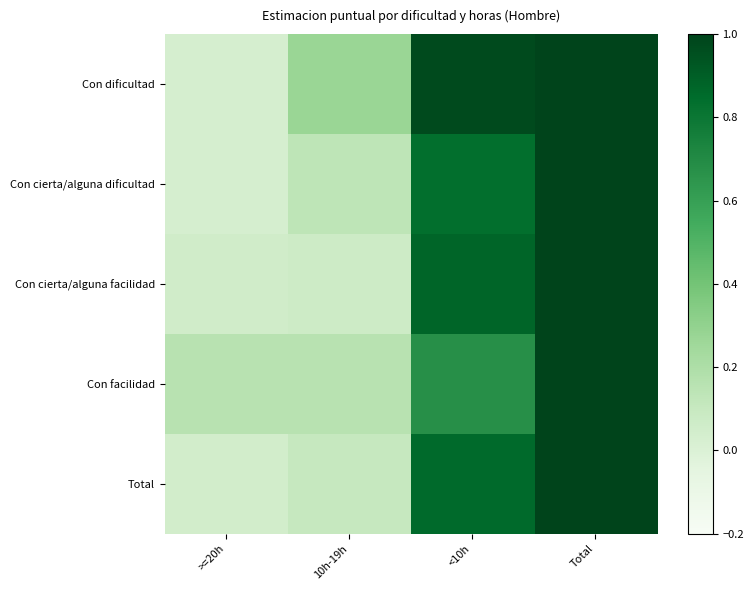

Reading left to right, what are all the values shown in this chart?

Con dificultad: >=20h=0.0	10h-19h=0.3	<10h=1.0	Total=1.0
Con cierta/alguna dificultad: >=20h=0.0	10h-19h=0.1	<10h=0.8	Total=1.0
Con cierta/alguna facilidad: >=20h=0.1	10h-19h=0.1	<10h=0.9	Total=1.0
Con facilidad: >=20h=0.2	10h-19h=0.2	<10h=0.7	Total=1.0
Total: >=20h=0.0	10h-19h=0.1	<10h=0.9	Total=1.0